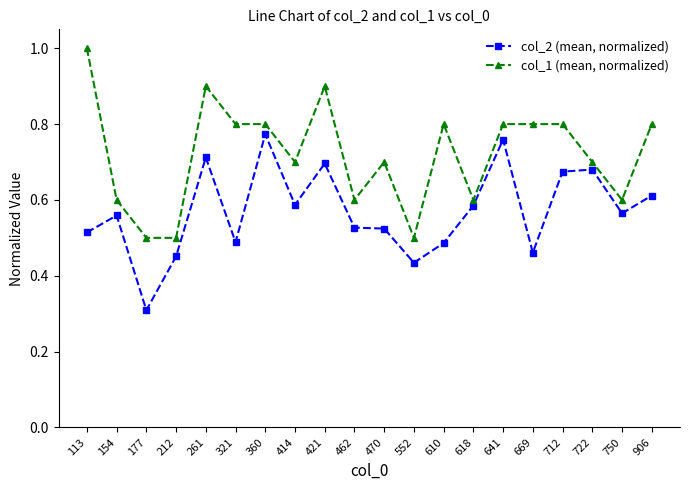

Where is col_2 (mean, normalized) nearest to the value 0?

177